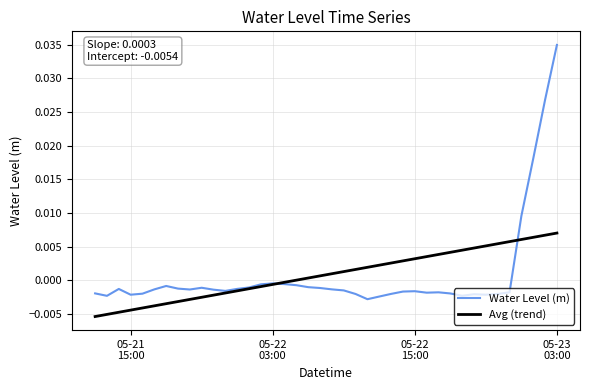

True or false: Water Level (m) has more than 1 points higher than both neighbors.

True